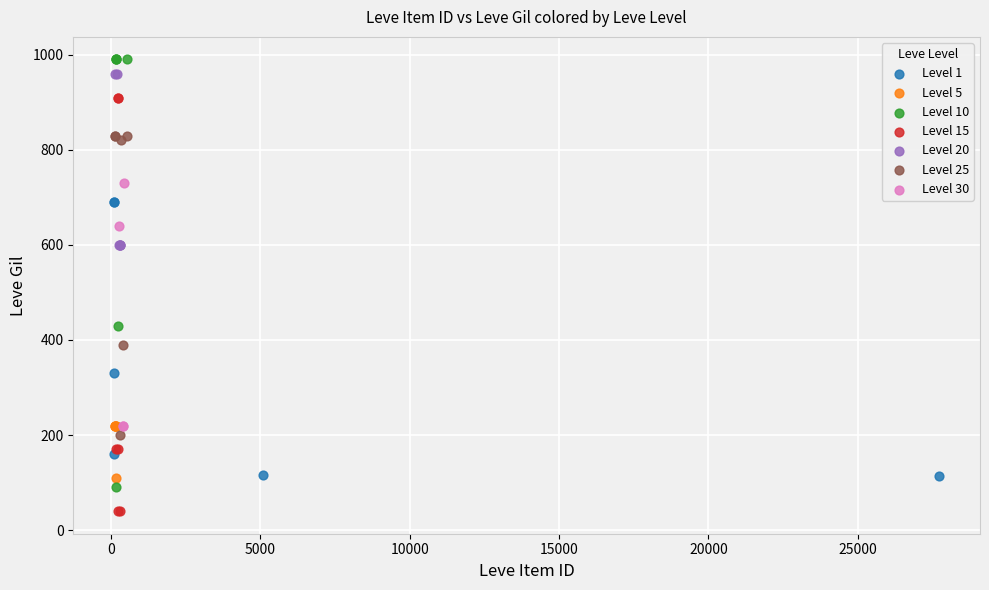

What are all the series names shown in the legend?

Level 1, Level 5, Level 10, Level 15, Level 20, Level 25, Level 30